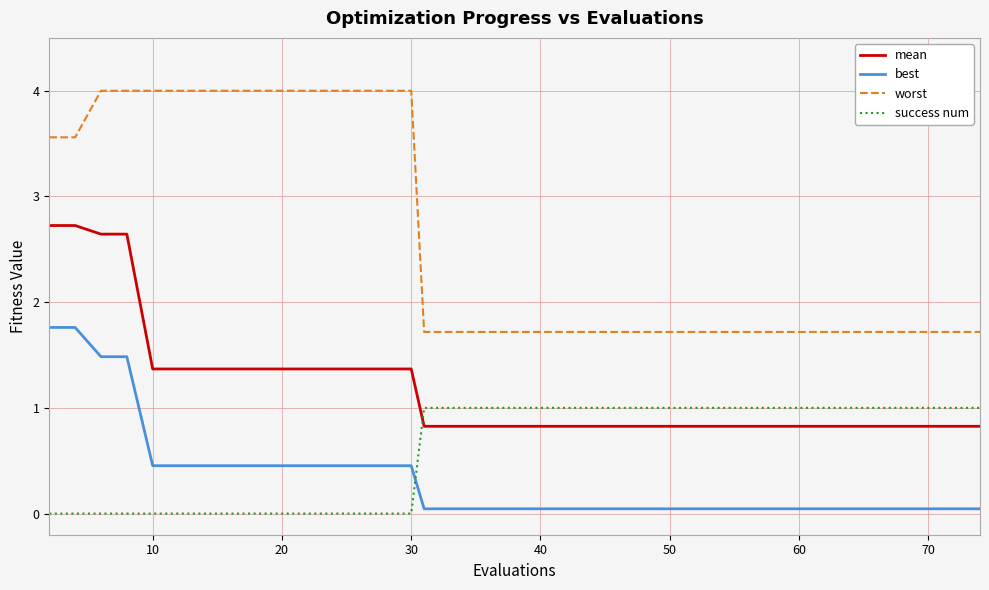

Which series has the largest total across all categories?

worst